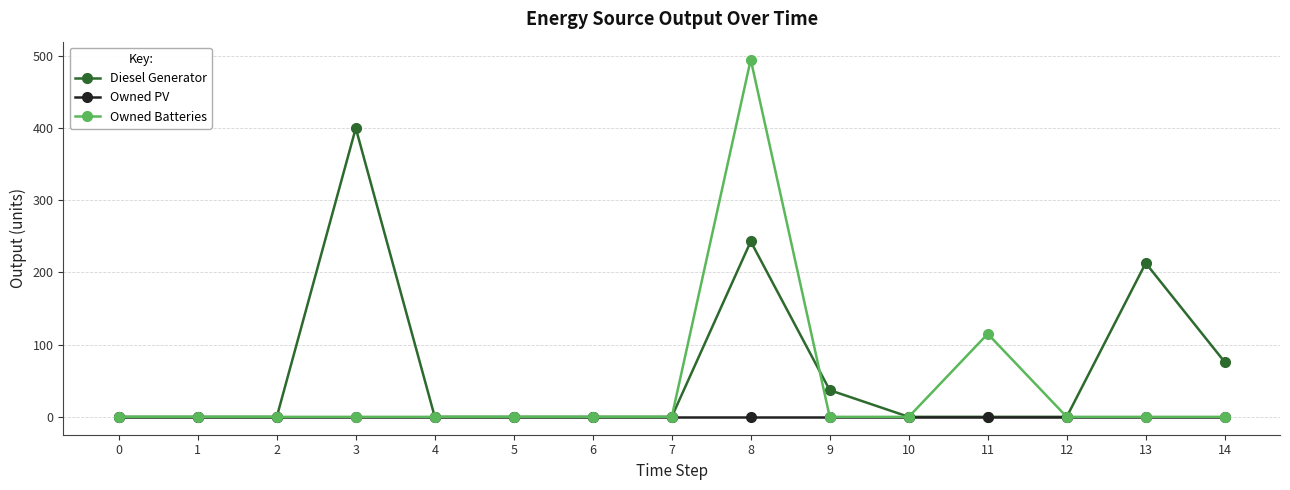

How many values in the Owned Batteries series exceed 0?

2